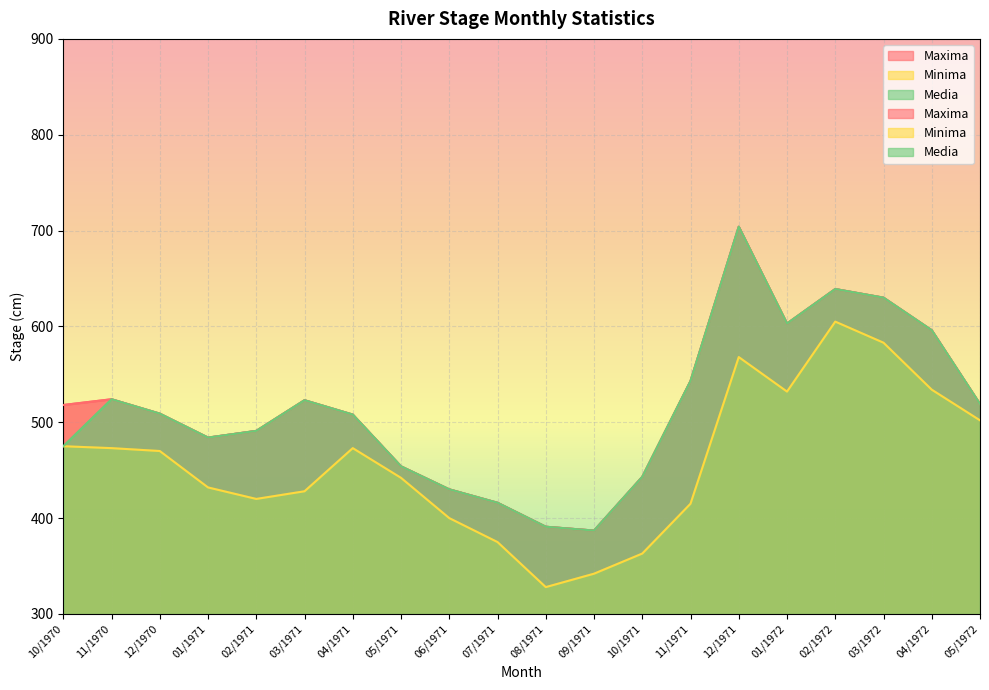

Rank the categories by Media value from highest to lowest.

12/1971, 02/1972, 03/1972, 01/1972, 04/1972, 11/1971, 11/1970, 03/1971, 05/1972, 12/1970, 04/1971, 02/1971, 01/1971, 10/1970, 05/1971, 10/1971, 06/1971, 07/1971, 08/1971, 09/1971